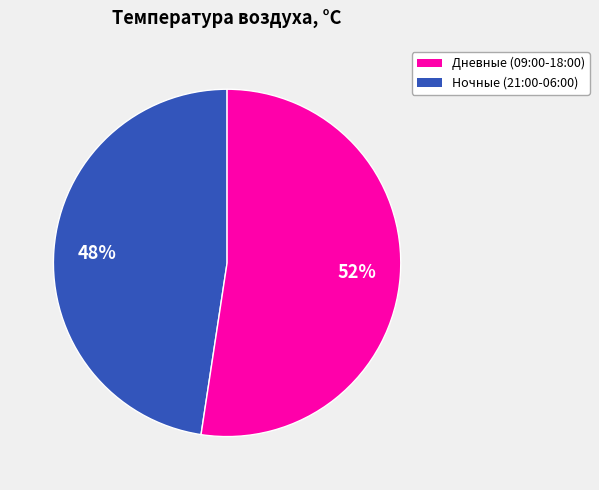

Is there any slice that represents more than half of the pie?

Yes